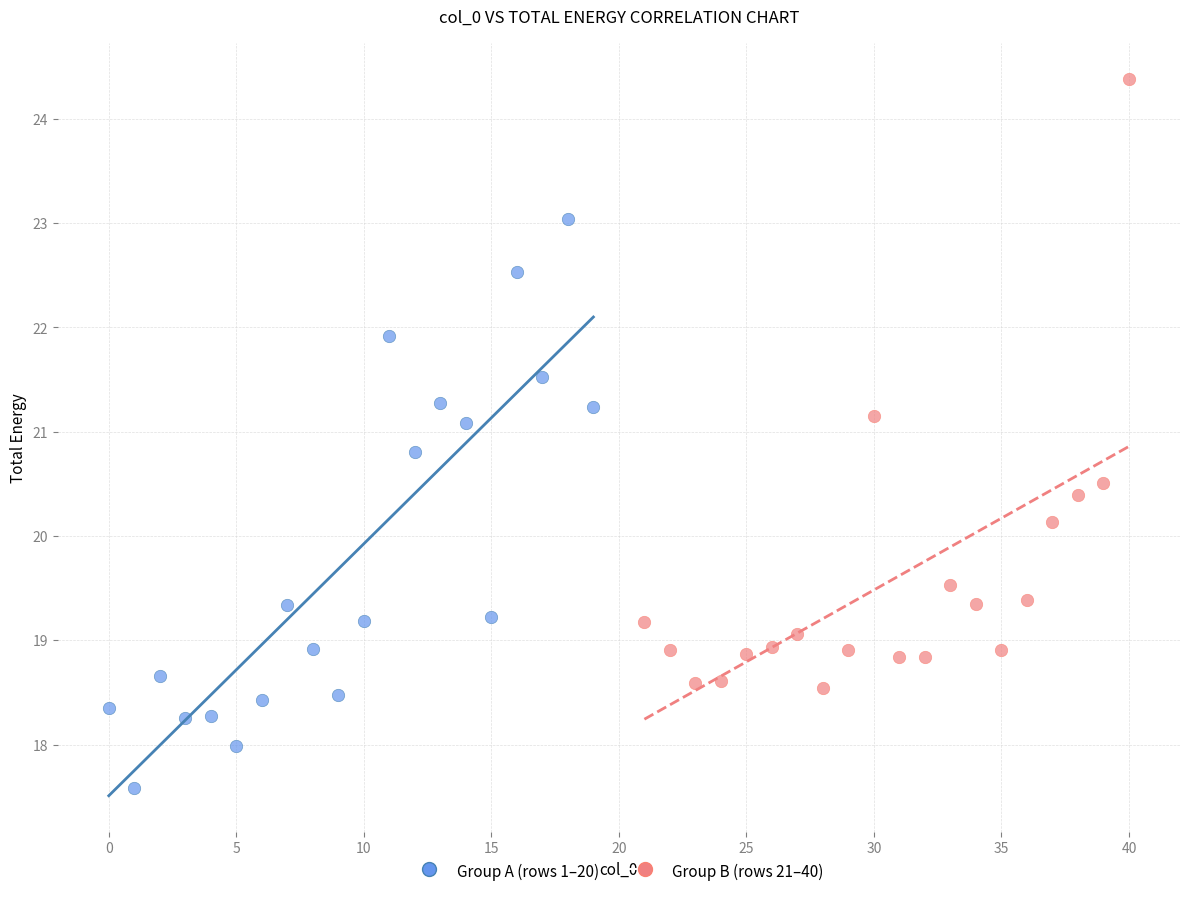

Which series contains the highest Y value?

Group B (rows 21–40)